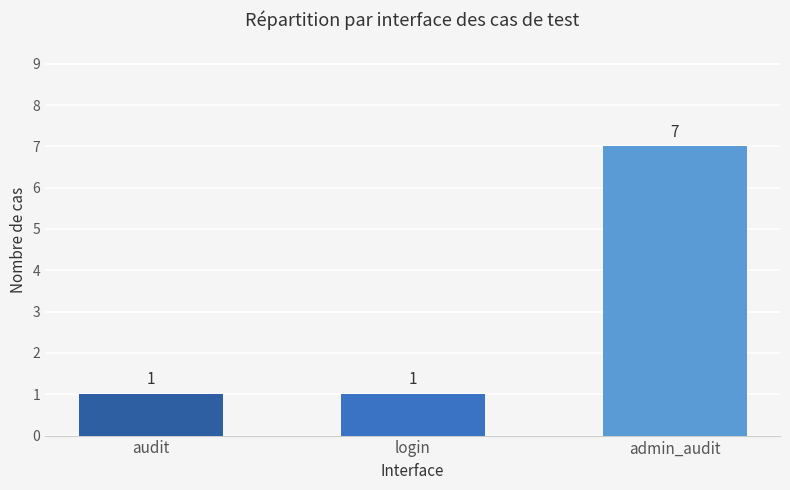

Between login and admin_audit, which is larger?

admin_audit